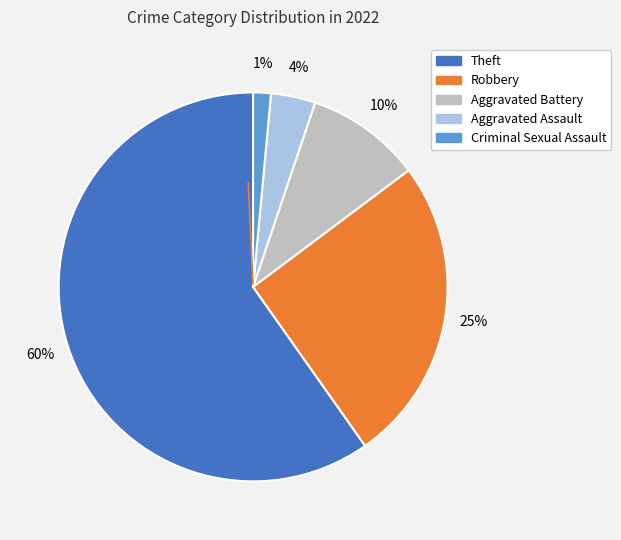

Does any single category account for the majority?

Yes